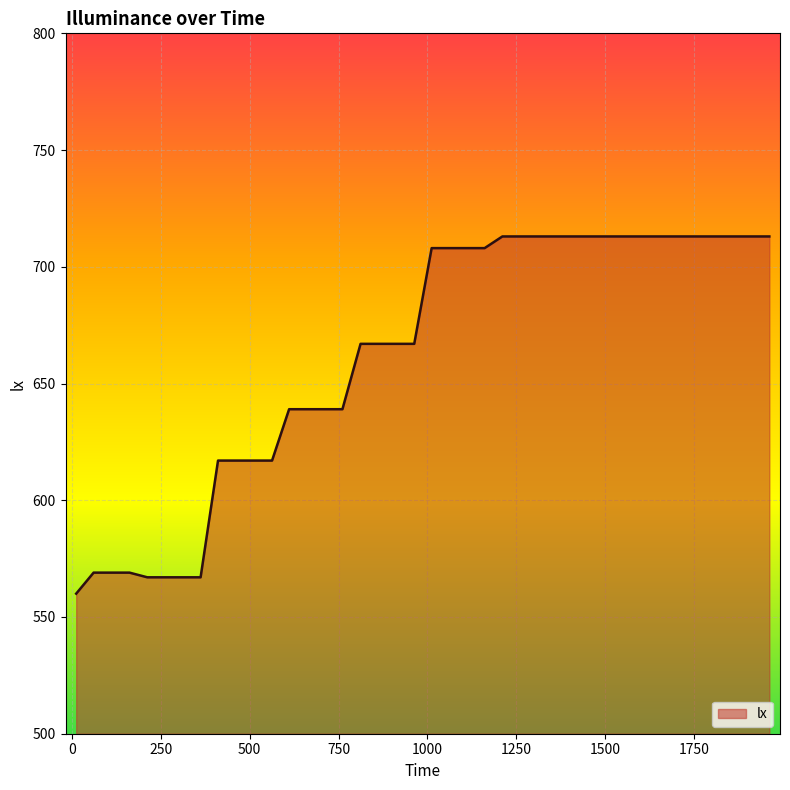

What is the minimum value shown in the chart?

560